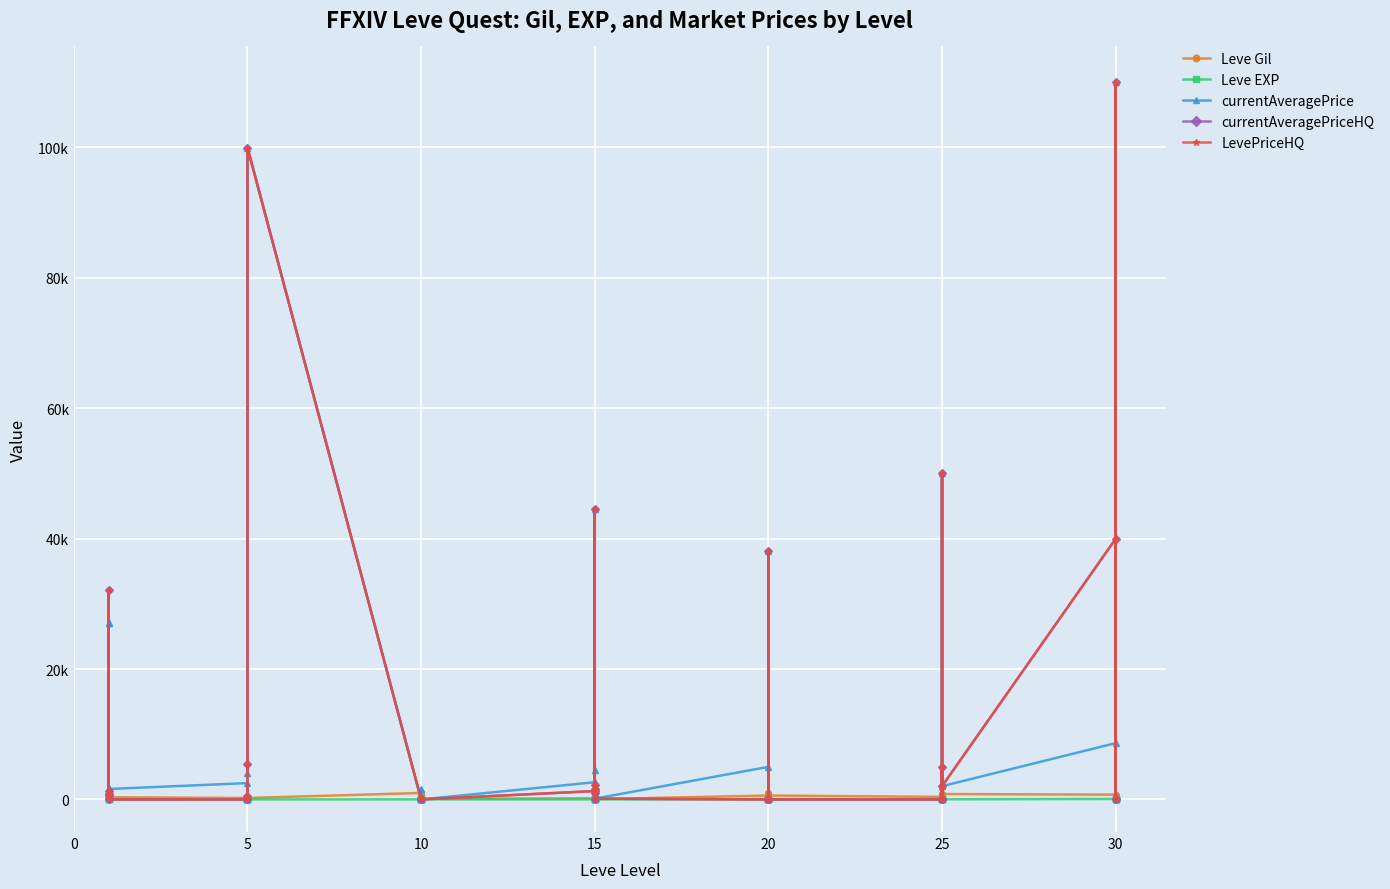

True or false: LevePriceHQ has more than 1 interior local peaks.

True